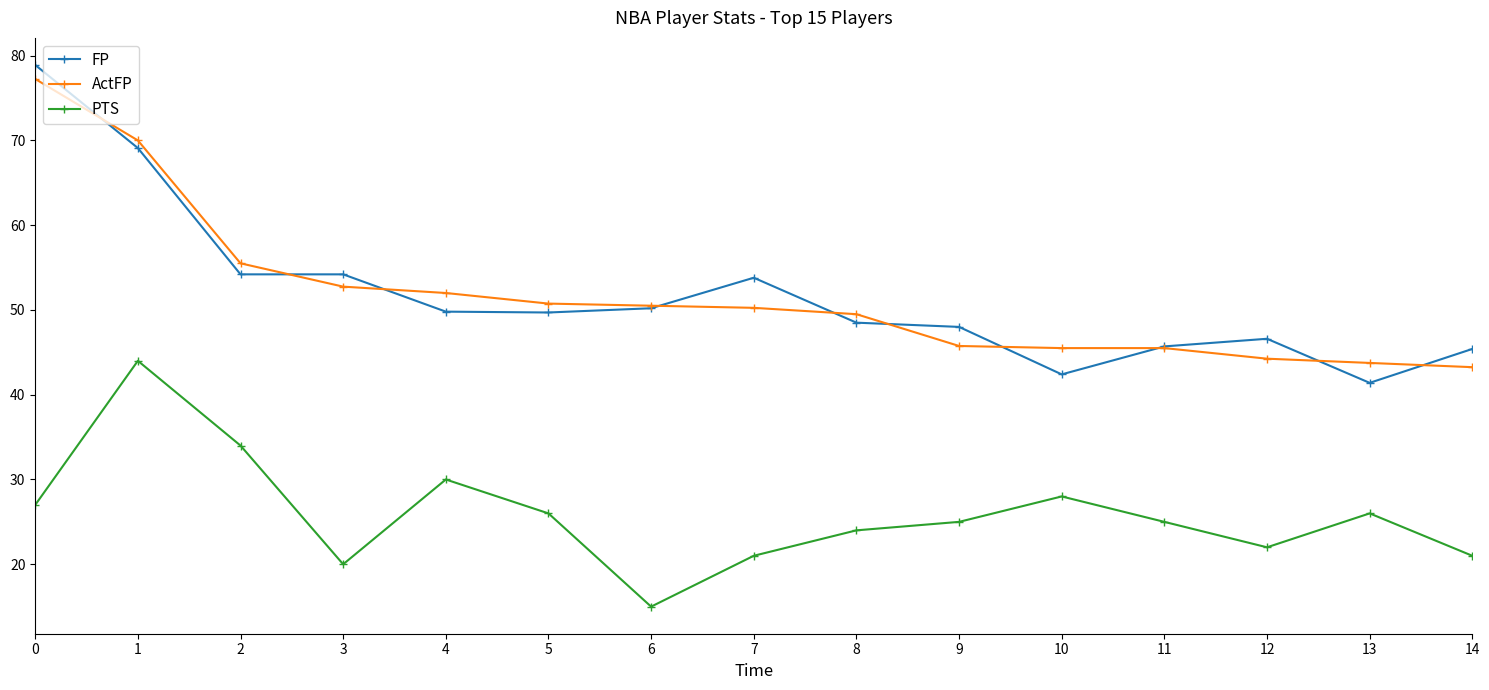

Is it true that PTS equals 57.7 at 1?

False